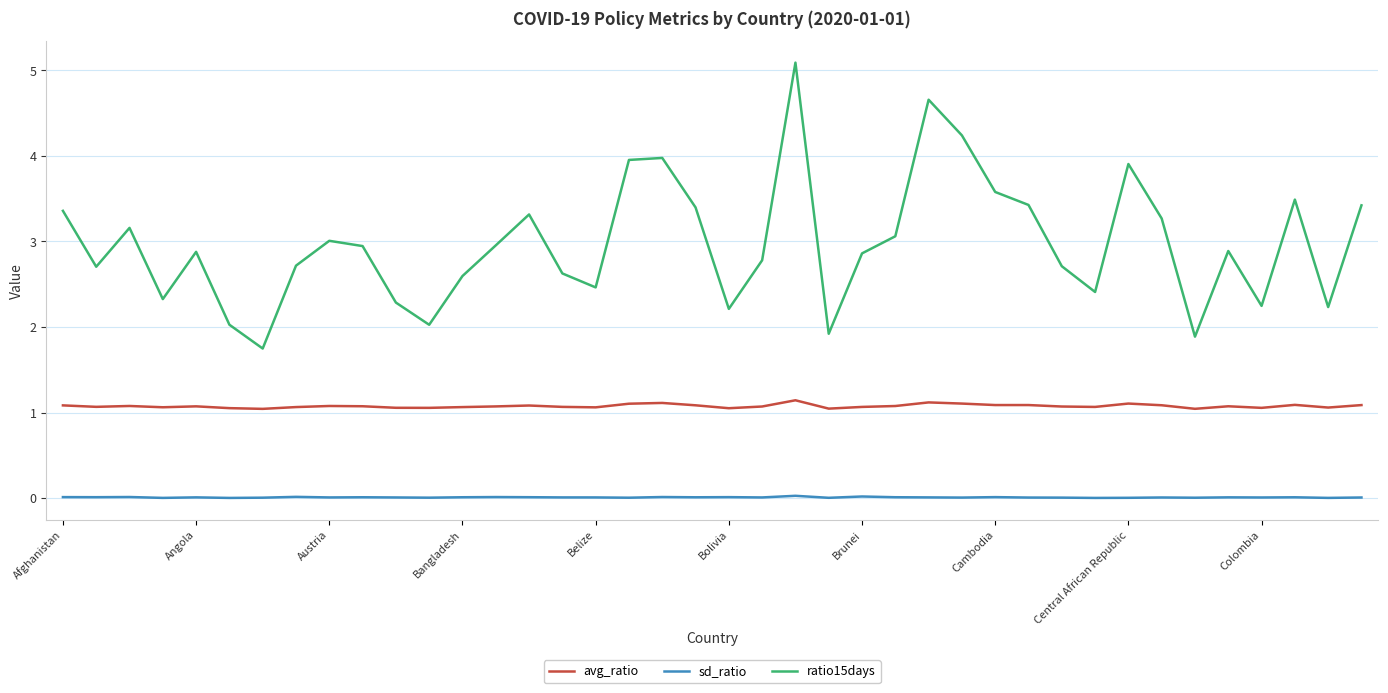

Which series has the largest range (max minus min)?

ratio15days